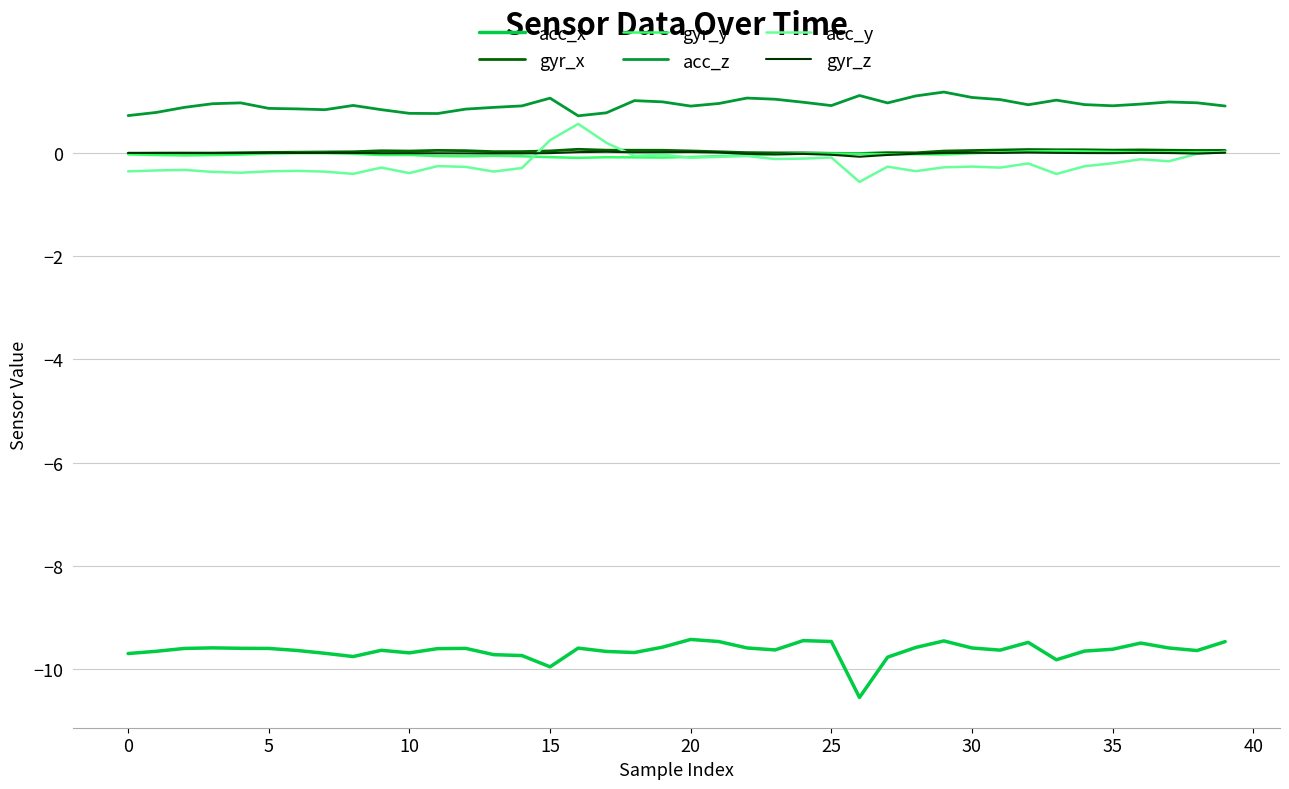

What is the minimum value shown in the chart?

-10.6